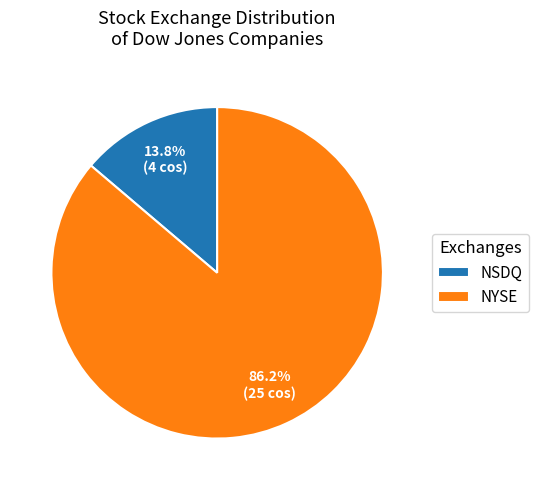

True or false: NYSE accounts for 45% of the total.

False